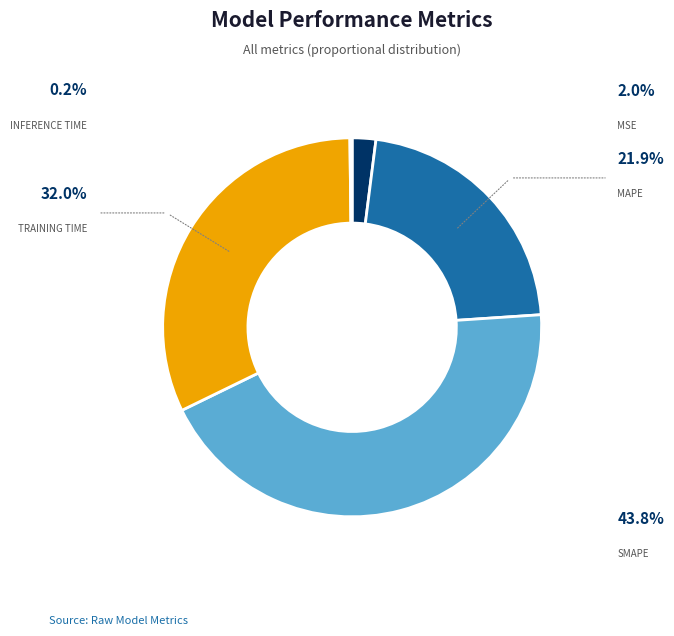

Is there a majority slice in this chart?

No